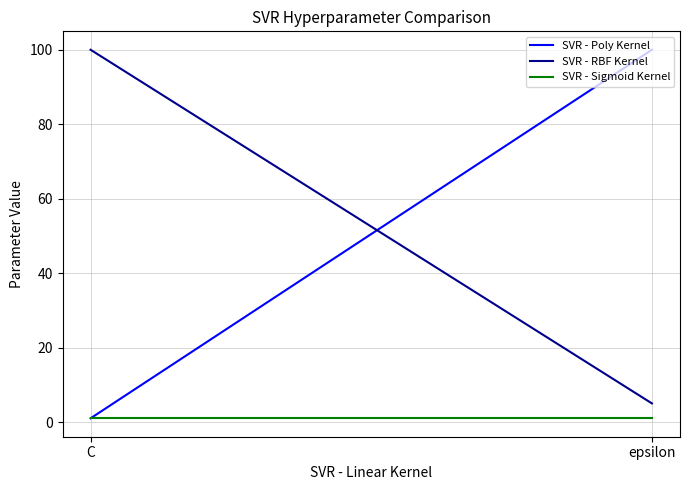

At how many categories does at least one series exceed 21?

2